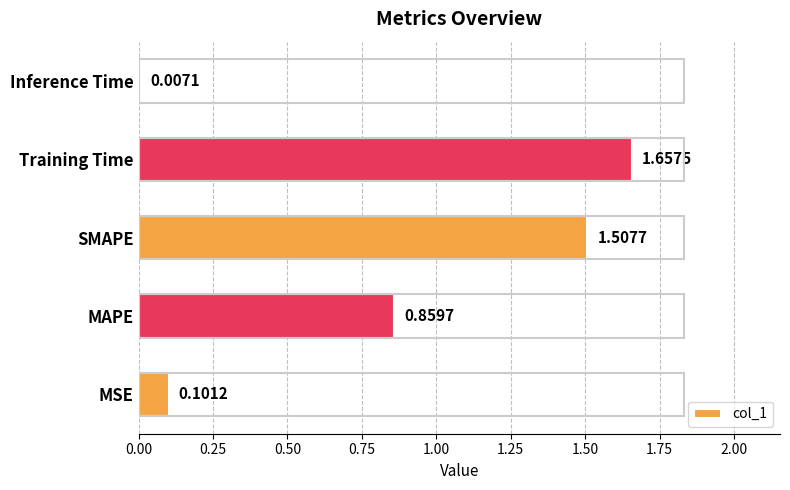

At which label is the value closest to 0?

Inference Time